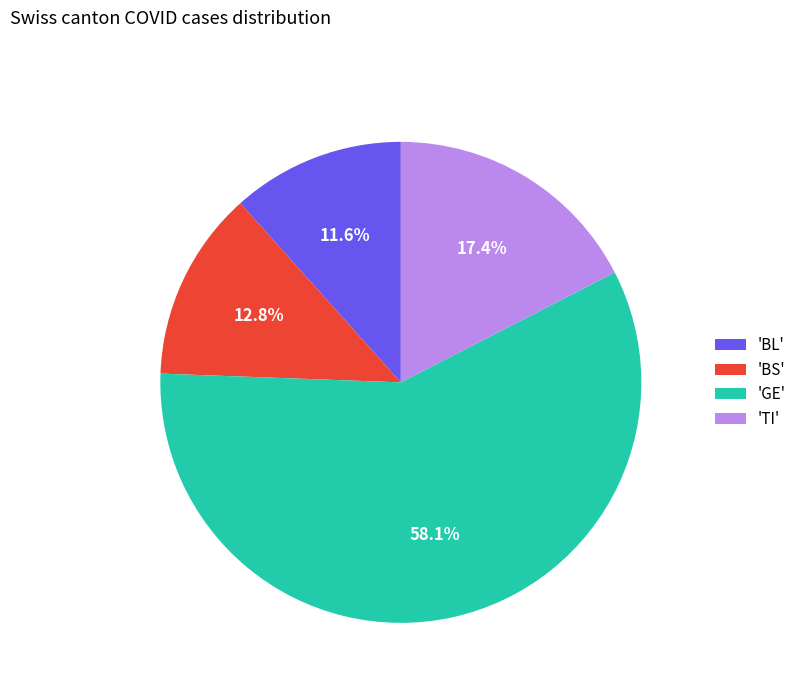

Which category has the smallest portion of the pie?

'BL'